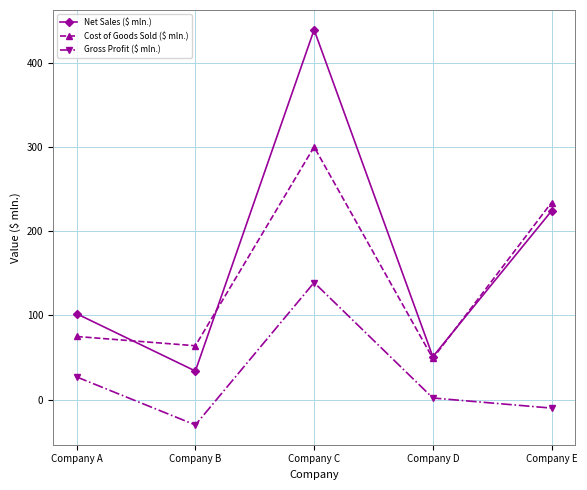

Is this an area chart (filled region under the line)?

No